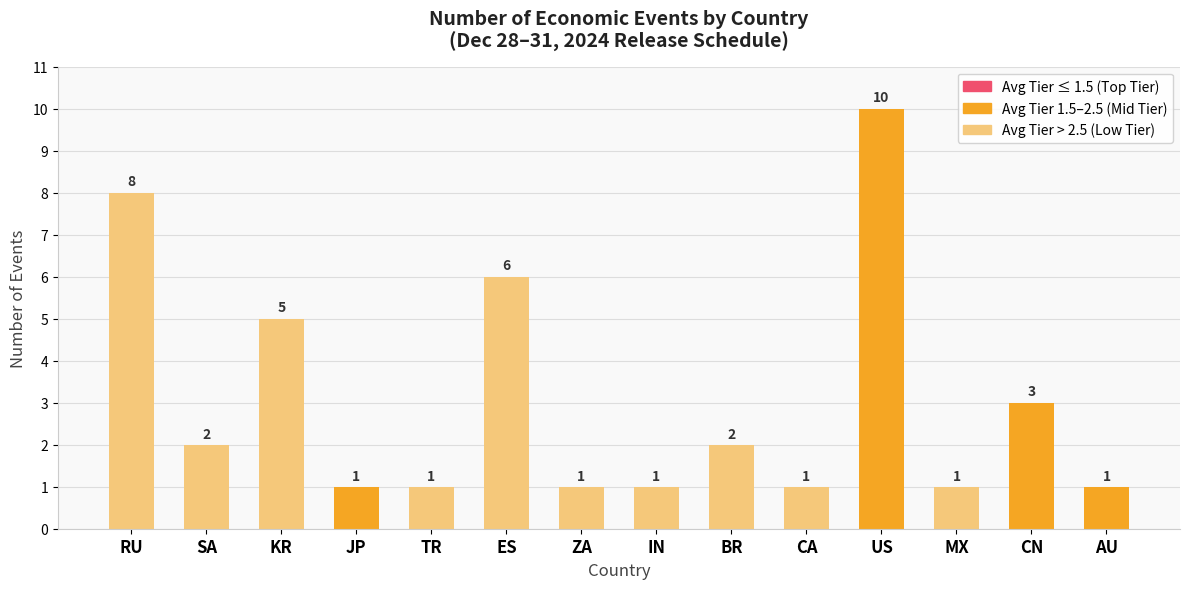

Reading left to right, what are all the values shown in this chart?

RU=8	SA=2	KR=5	JP=1	TR=1	ES=6	ZA=1	IN=1	BR=2	CA=1	US=10	MX=1	CN=3	AU=1